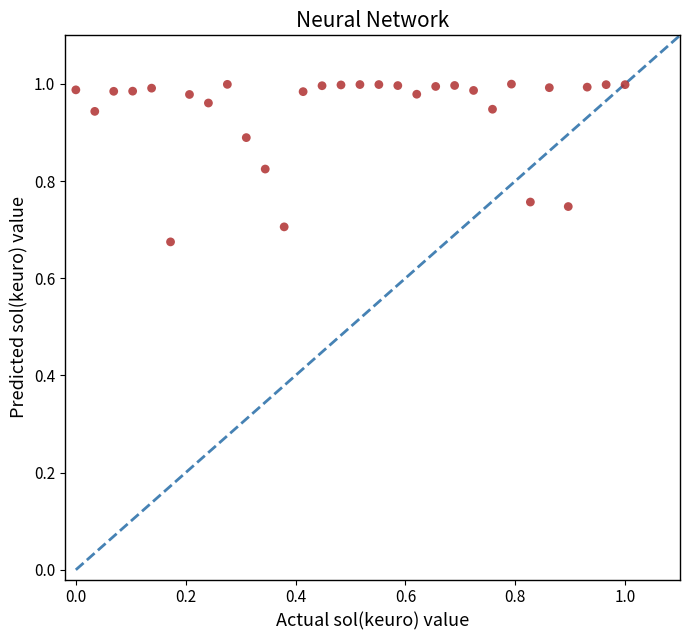

What is the range of Y values (max minus min)?

0.3